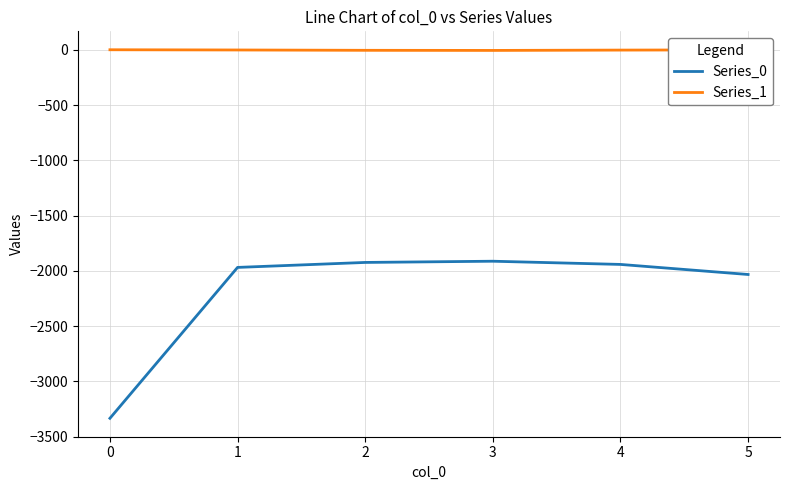

What is the maximum value for Series_0?

-1913